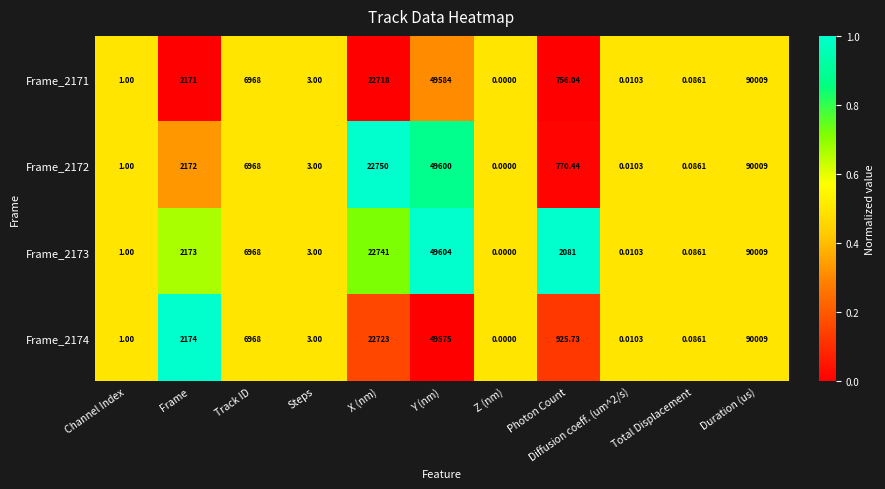

Is the value of Frame_2173 at X (nm) greater than the value of Frame_2171 at Diffusion coeff. (um^2/s)?

Yes